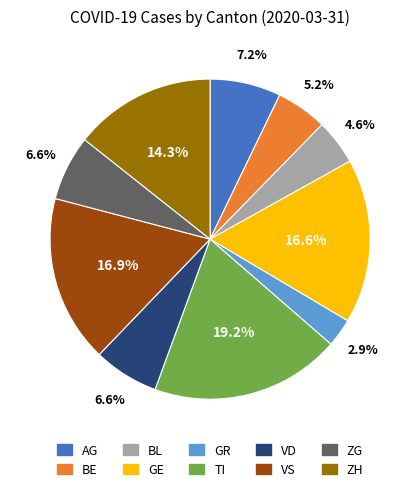

Which slice is the largest?

TI